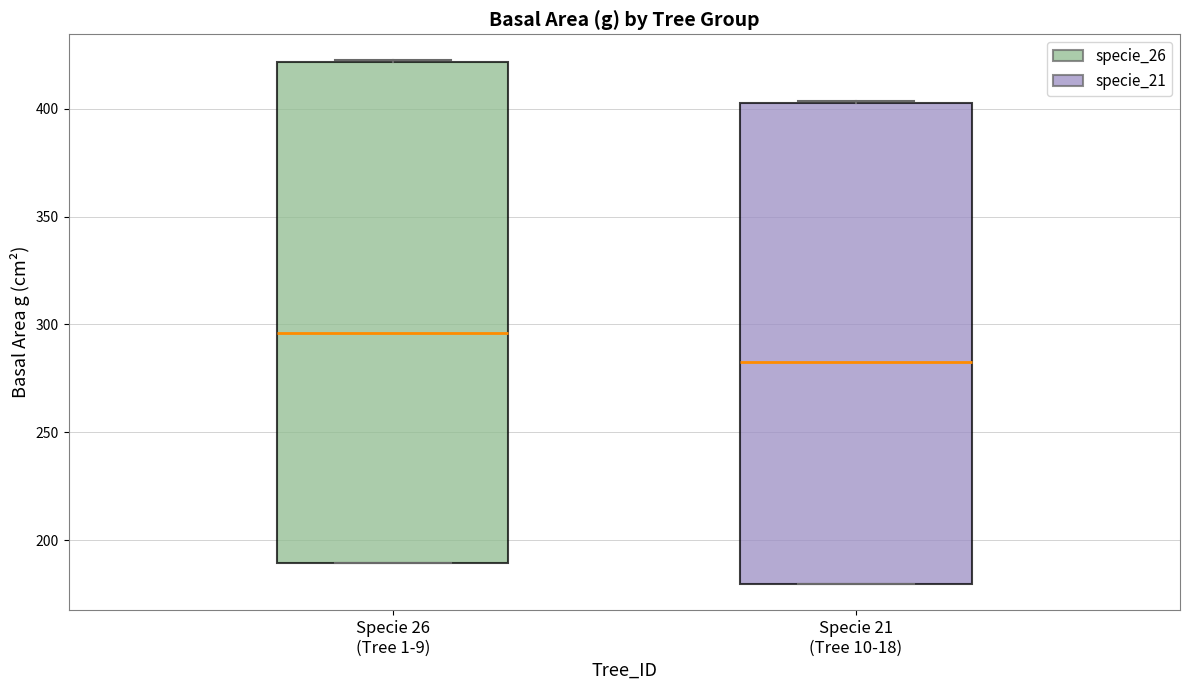

Where does the median line of the box for Specie 26 (Tree 1-9) sit on the y-axis? The values are not printed on the chart, so give them approximately, as read against the axis.

295